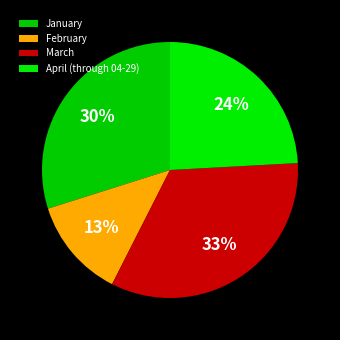

Count the number of slices in the pie.

4